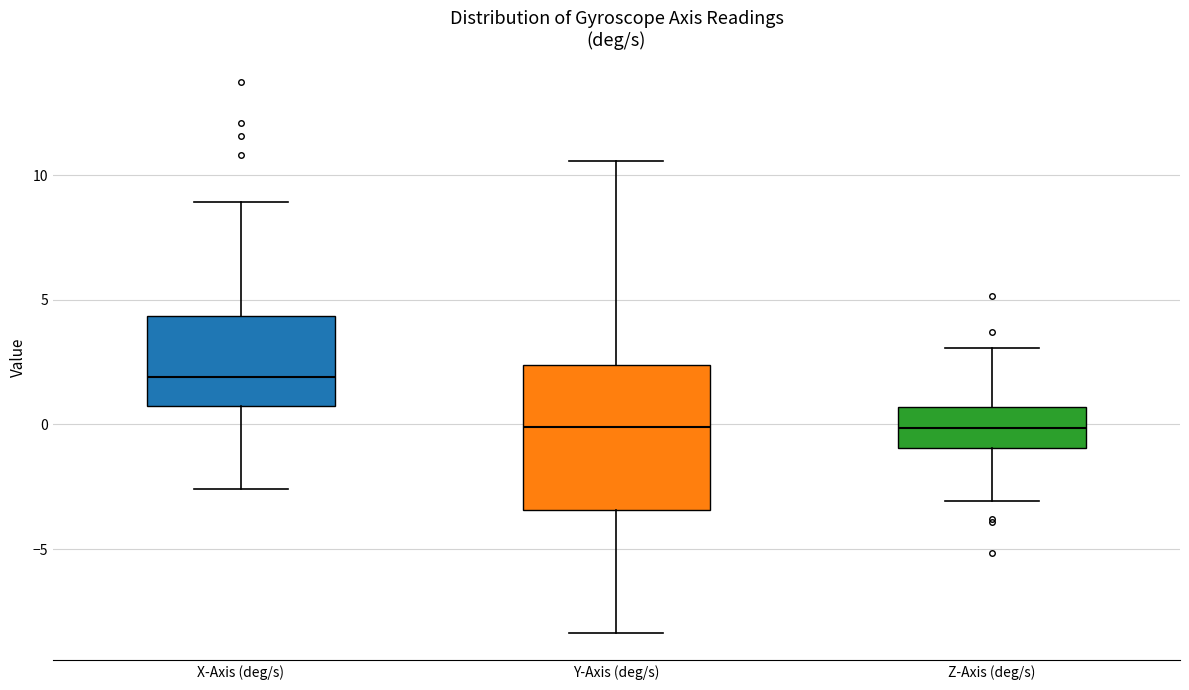

Reading left to right, transcribe this box plot: for each box, give where its median line is, the range the box spans, and where its two whiskers end, as read against the y-axis. The values are not printed on the chart, so give them approximately, as read against the axis.

X-Axis (deg/s): median 2.0, box 0.5 to 4.5, whiskers -2.5 to 9.0
Y-Axis (deg/s): median 0.0, box -3.5 to 2.5, whiskers -8.5 to 10.5
Z-Axis (deg/s): median 0.0, box -1.0 to 0.5, whiskers -3.0 to 3.0